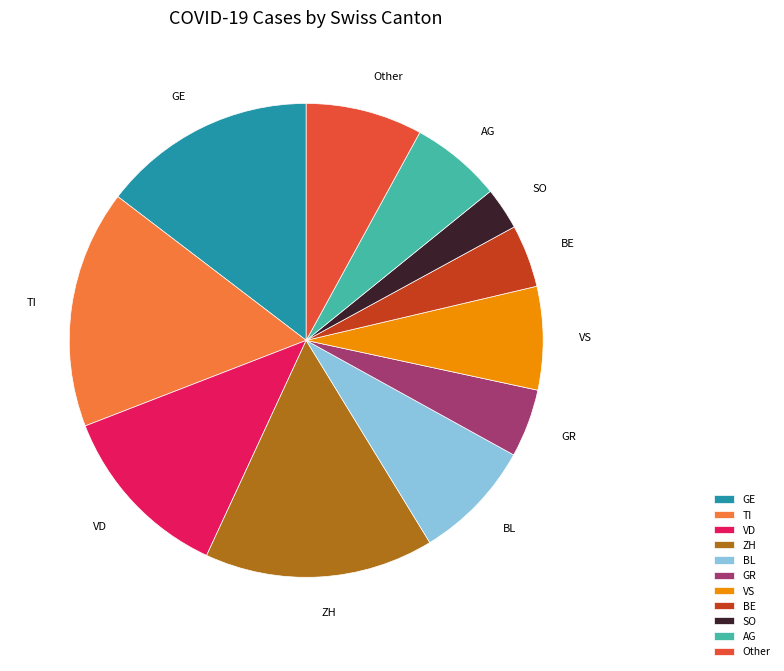

Which category has the biggest portion of the pie?

TI